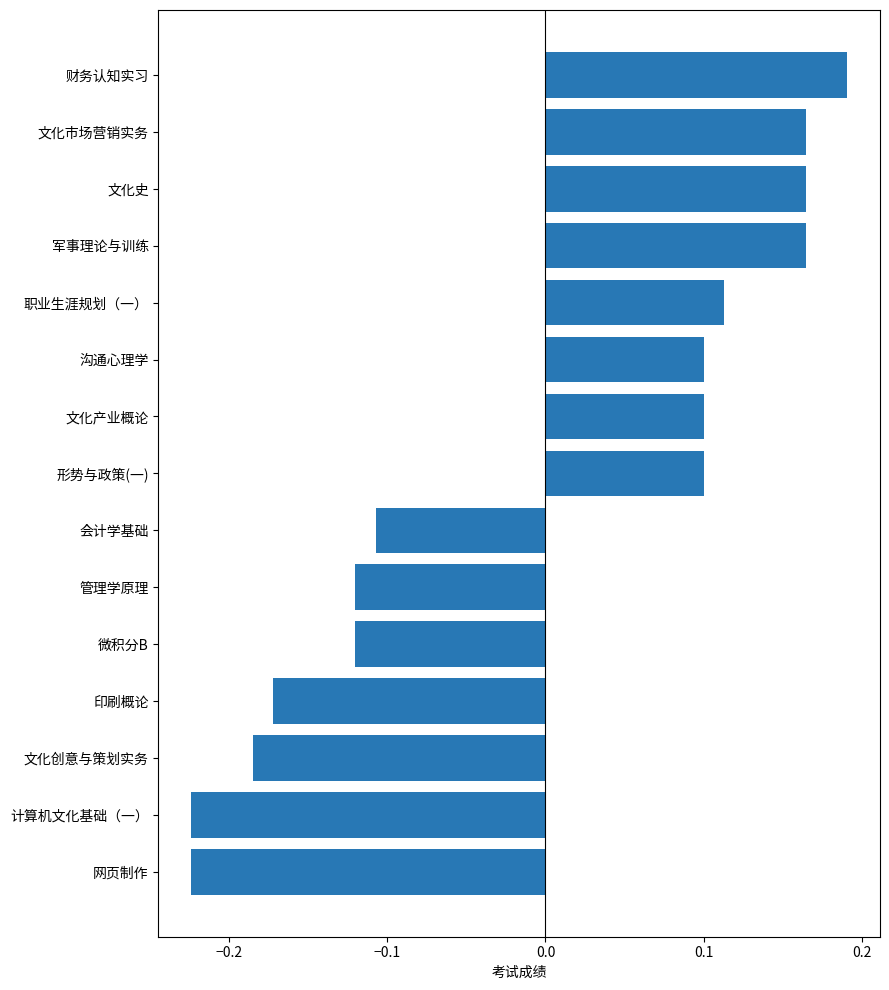

What is the difference between the maximum and second lowest values?

0.4